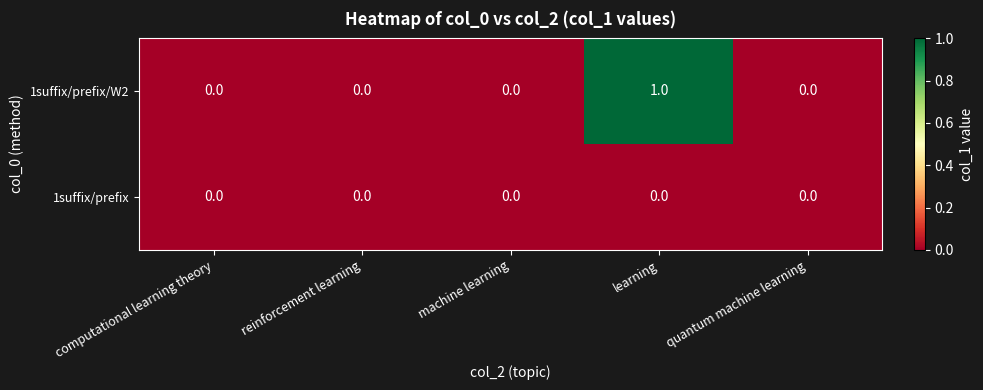

At which category is the sum across all series the highest?

learning